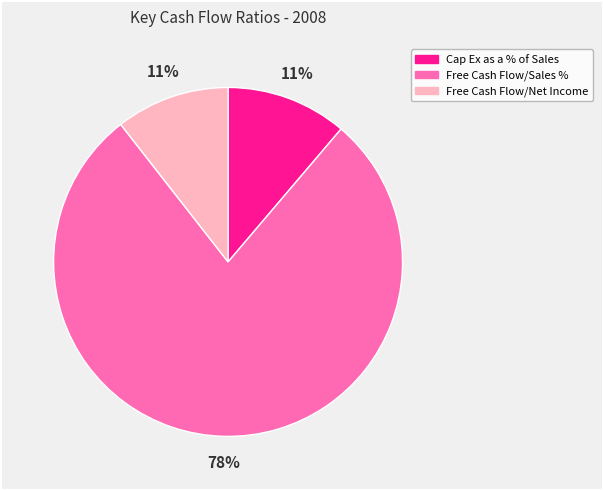

To the nearest percent, what percentage of the pie is Free Cash Flow/Net Income?

11%